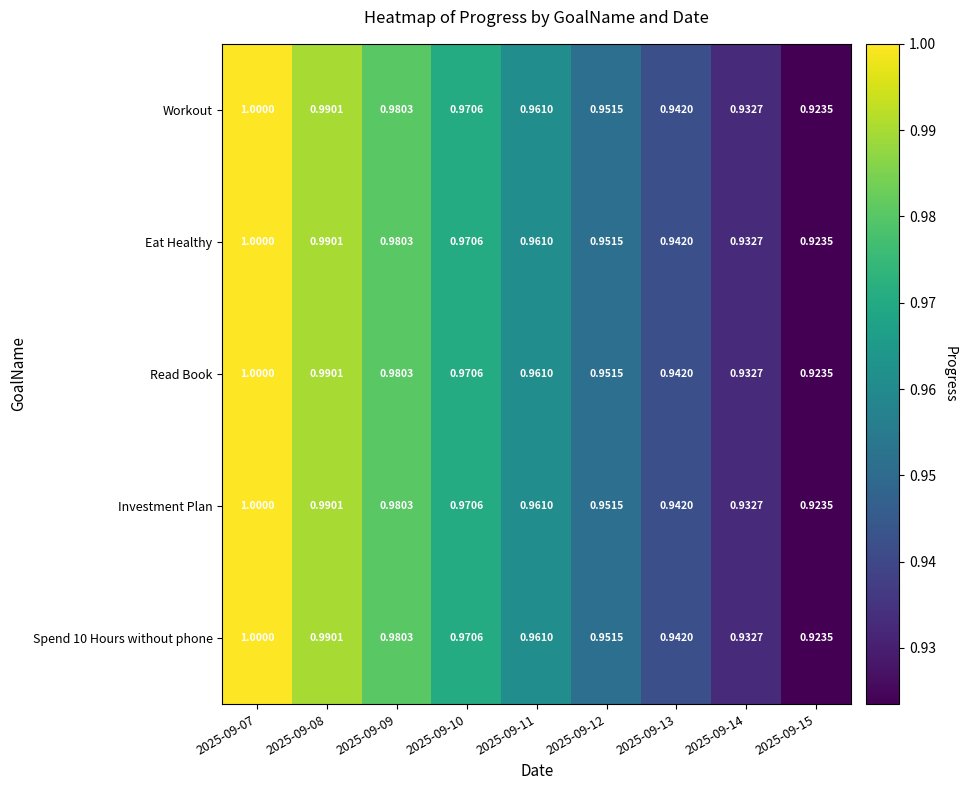

Is the value of Read Book at 2025-09-09 greater than the value of Workout at 2025-09-13?

Yes